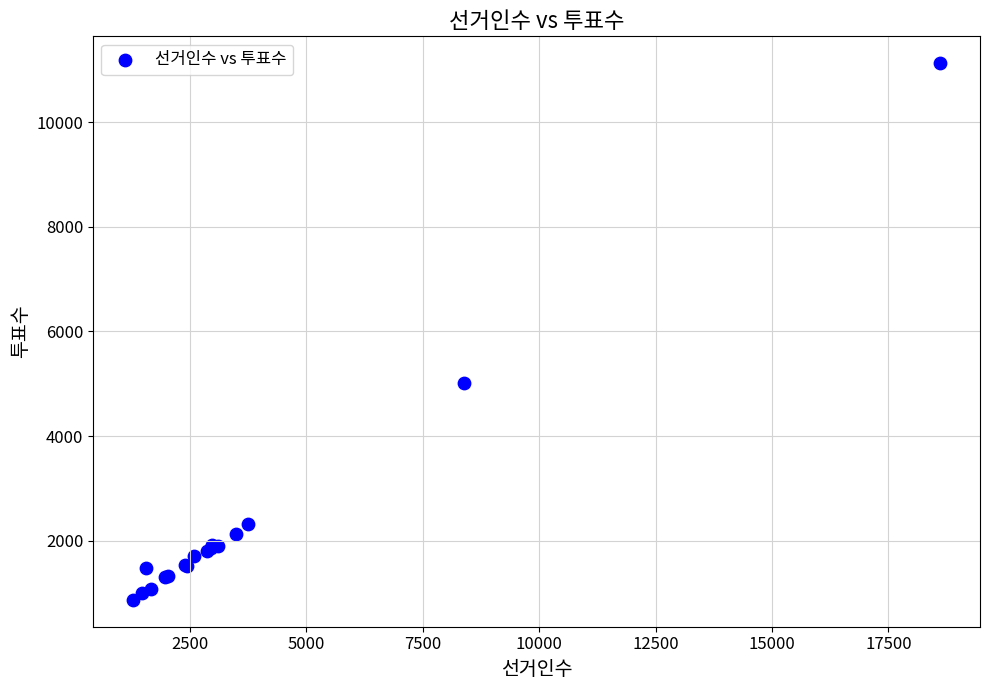

What Y value in the scatter plot is closest to 5997?

5020